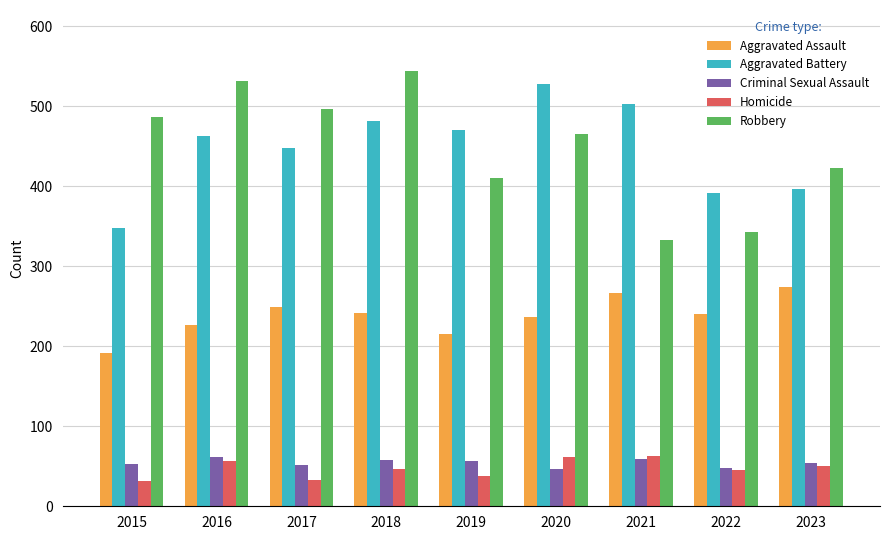

True or false: Criminal Sexual Assault has a value of 46 at 2020.

True